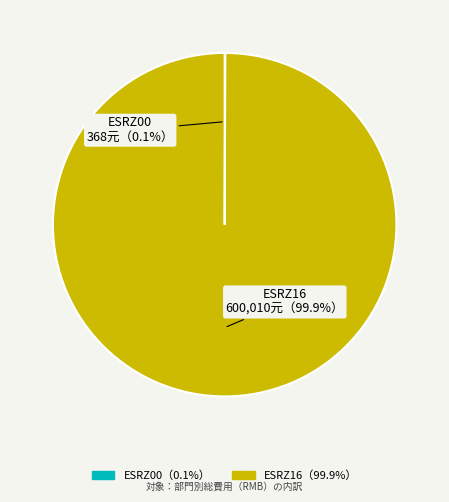

Which category has the biggest portion of the pie?

ESRZ16